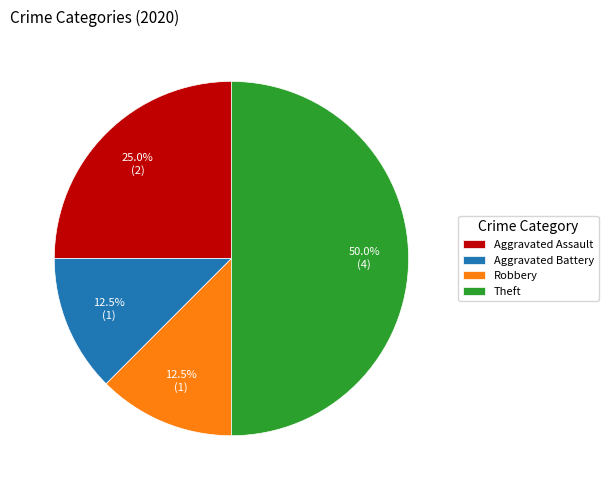

Combined, do Robbery and Aggravated Assault account for over 50%?

No